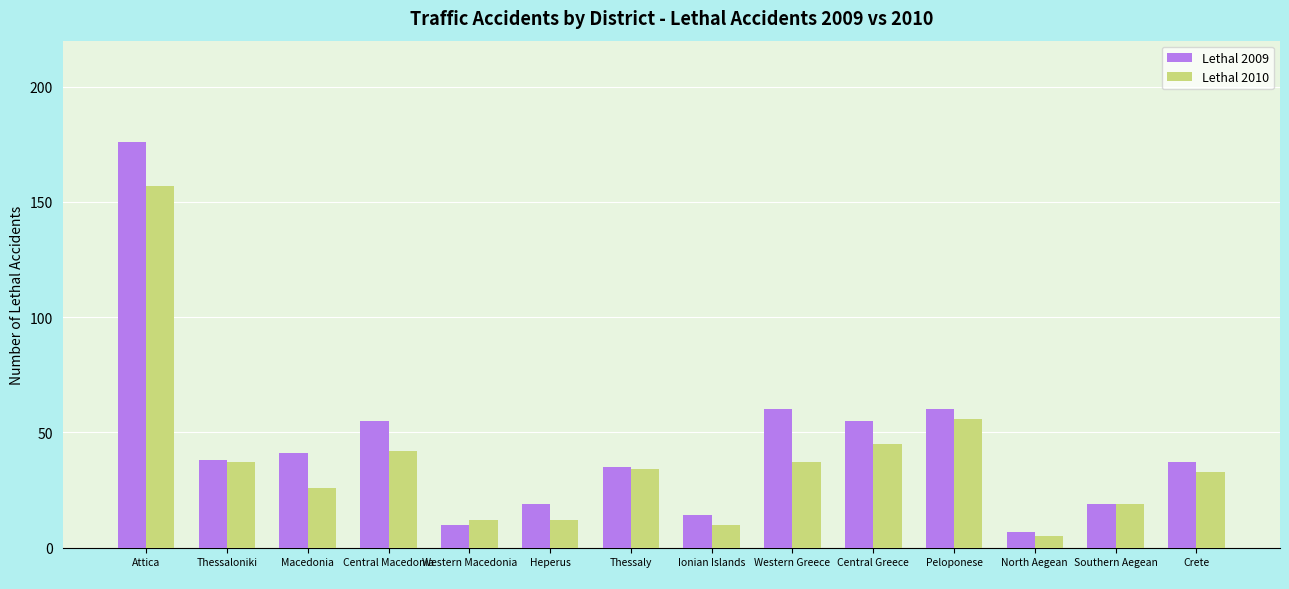

At which label does Lethal 2010 reach its minimum?

North Aegean
